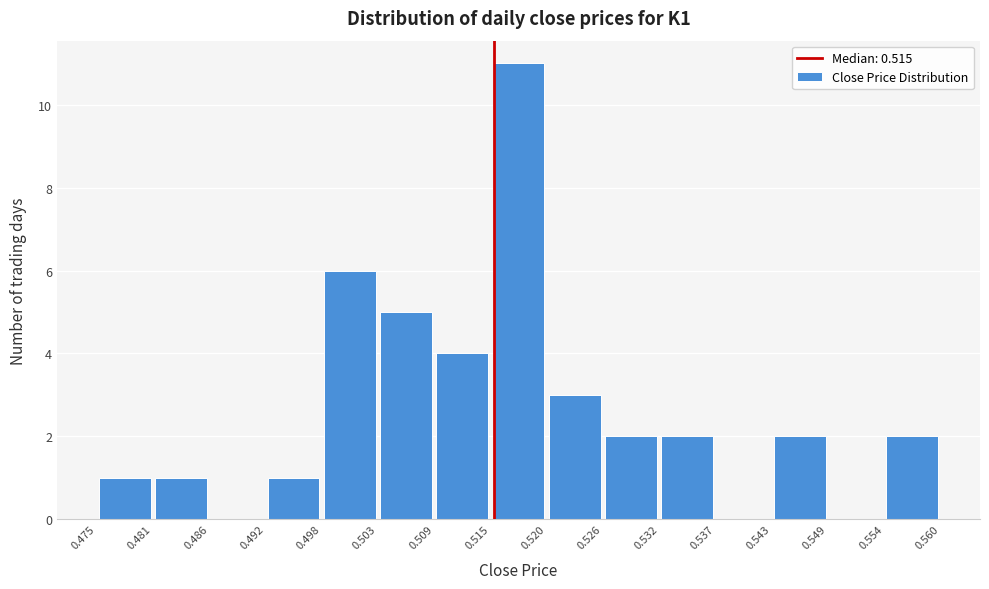

Reading left to right, transcribe this chart: for each bar, give the range it covers on the x-axis and its height. The values are not printed on the chart, so give them approximately, as read against the axis.

0.475 to 0.481: 1
0.481 to 0.486: 1
0.486 to 0.492: 0
0.492 to 0.498: 1
0.498 to 0.503: 6
0.503 to 0.509: 5
0.509 to 0.515: 4
0.515 to 0.520: 11
0.520 to 0.526: 3
0.526 to 0.532: 2
0.532 to 0.537: 2
0.537 to 0.543: 0
0.543 to 0.549: 2
0.549 to 0.554: 0
0.554 to 0.560: 2